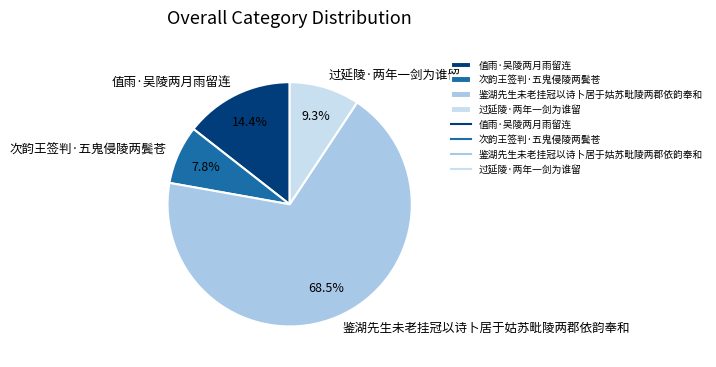

Rank the categories by value from highest to lowest.

鉴湖先生未老挂冠以诗卜居于姑苏毗陵两郡依韵奉和, 值雨·吴陵两月雨留连, 过延陵·两年一剑为谁留, 次韵王签判·五鬼侵陵两鬓苍